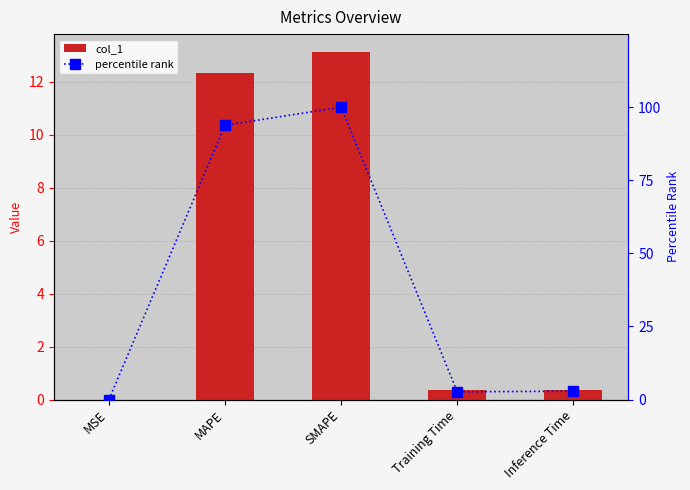

What is the highest value of the col_1 series?

13.2